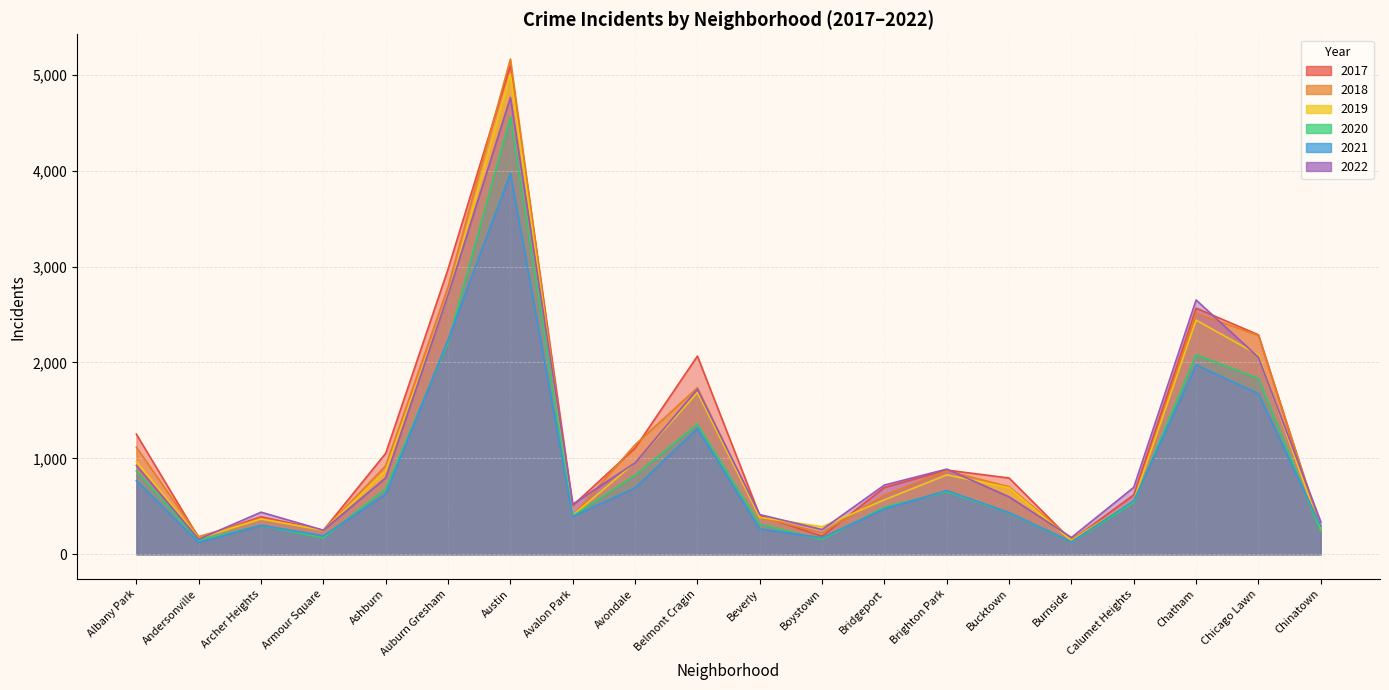

List the series in order of their peak value, highest first.

2018, 2017, 2019, 2022, 2020, 2021